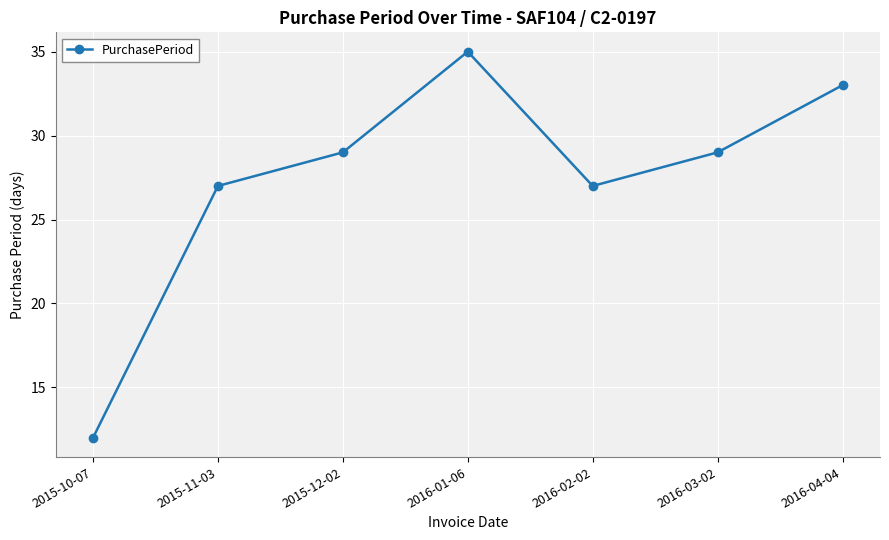

How many data points does each series have?

7